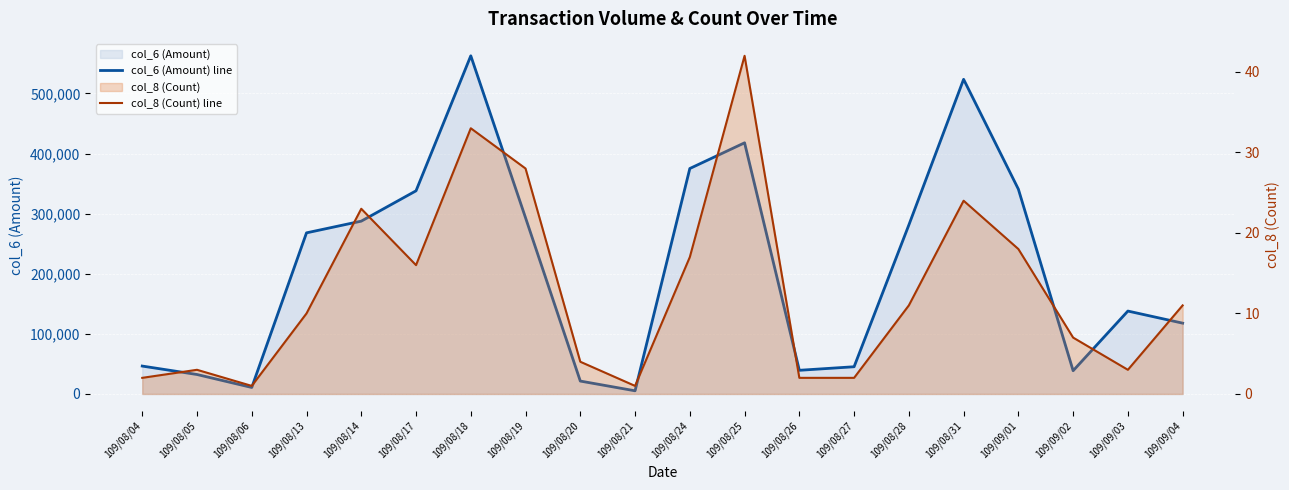

What is the value of the col_6 (Amount) line point at the 11th from the left?

375160